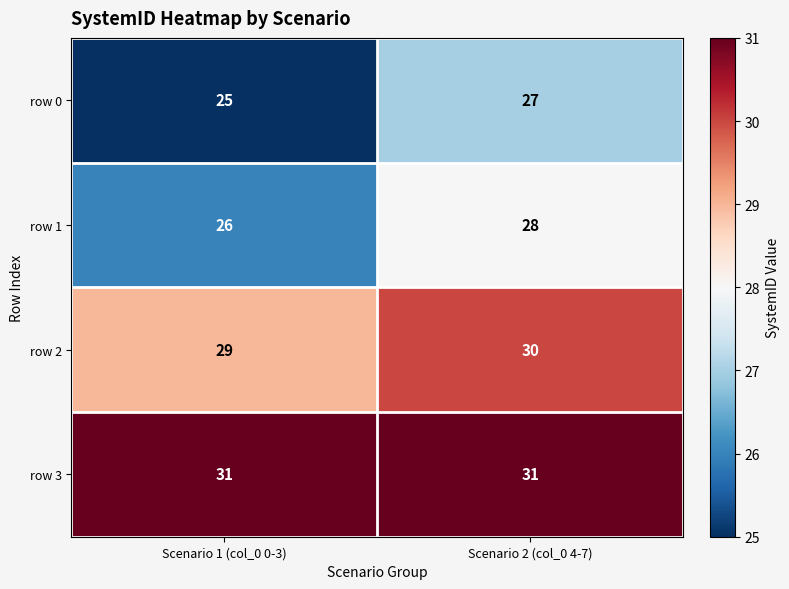

The row 2 series shows 50 at Scenario 2 (col_0 4-7). True or false?

False